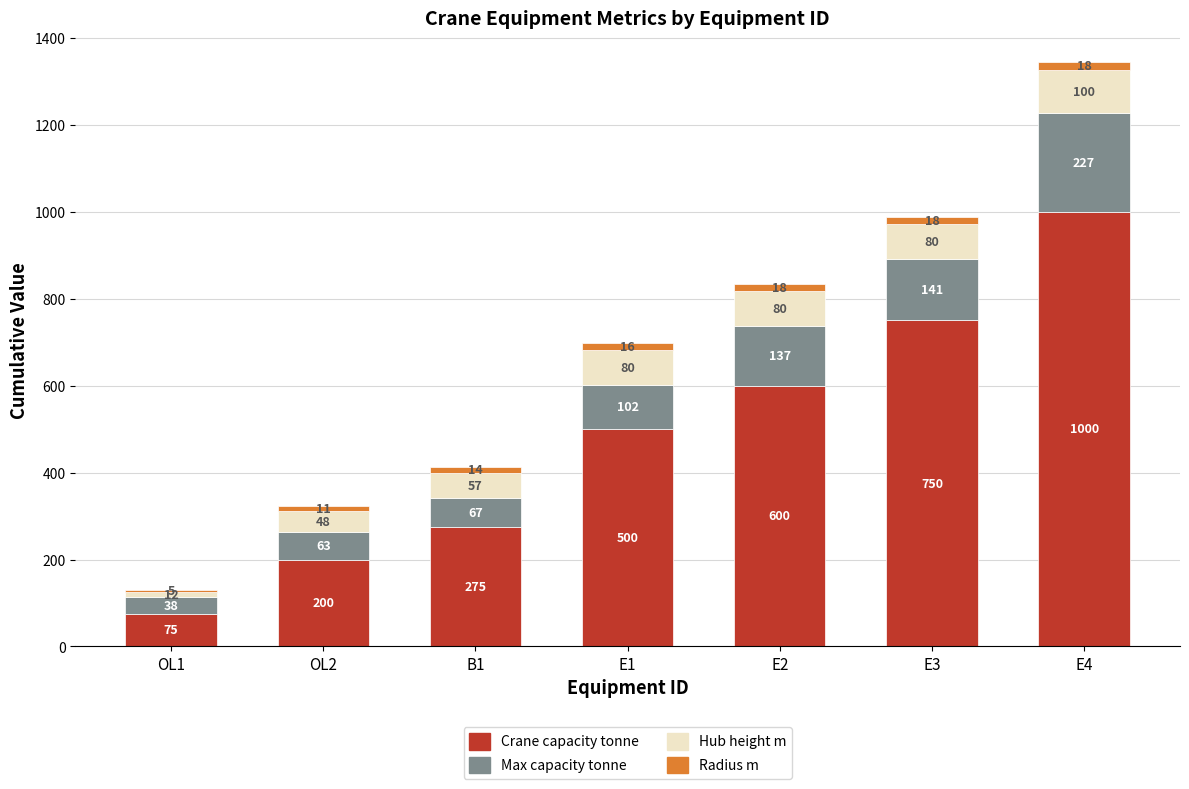

What is the sum of the Crane capacity tonne values at OL2 and E1?

700.0